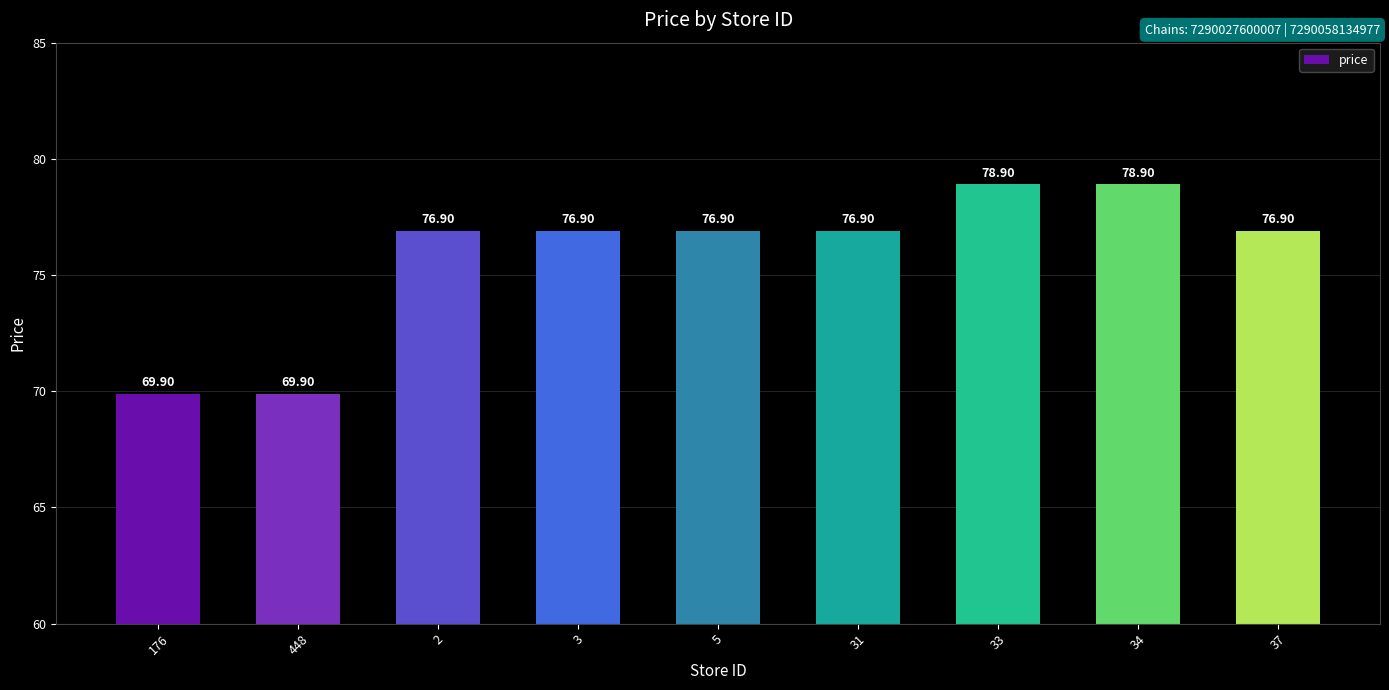

What is the sum of the values at 33 and 34?

157.8